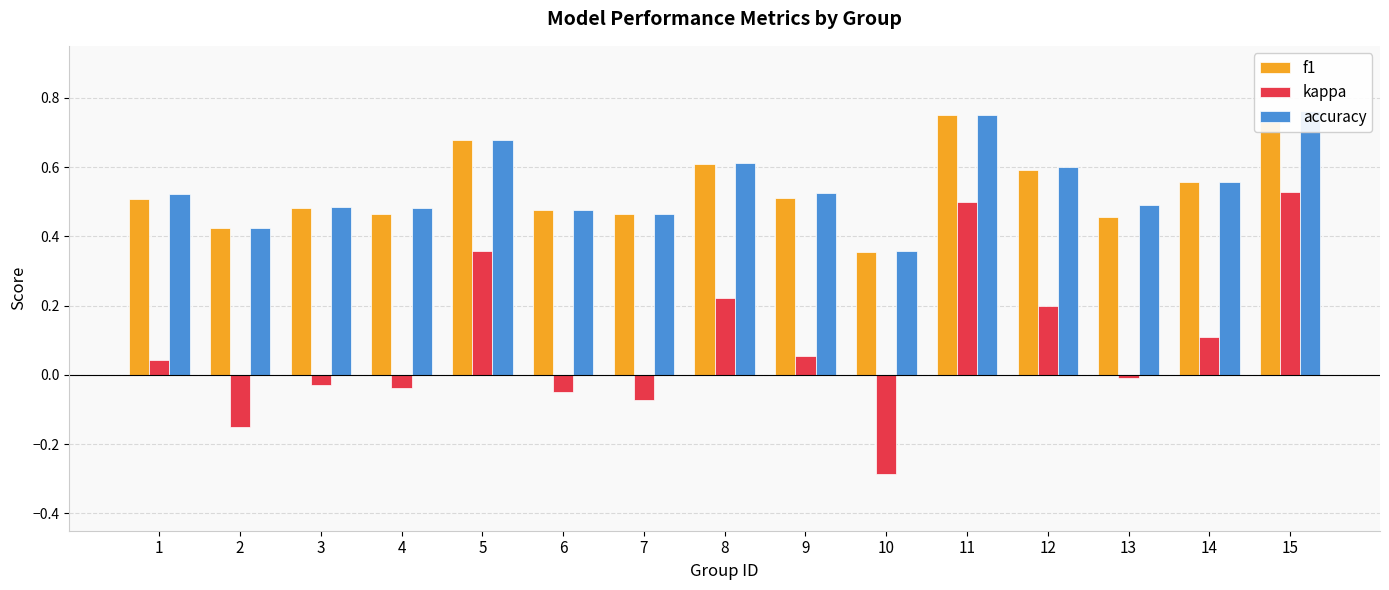

Which category has the lowest value in the kappa series?

10